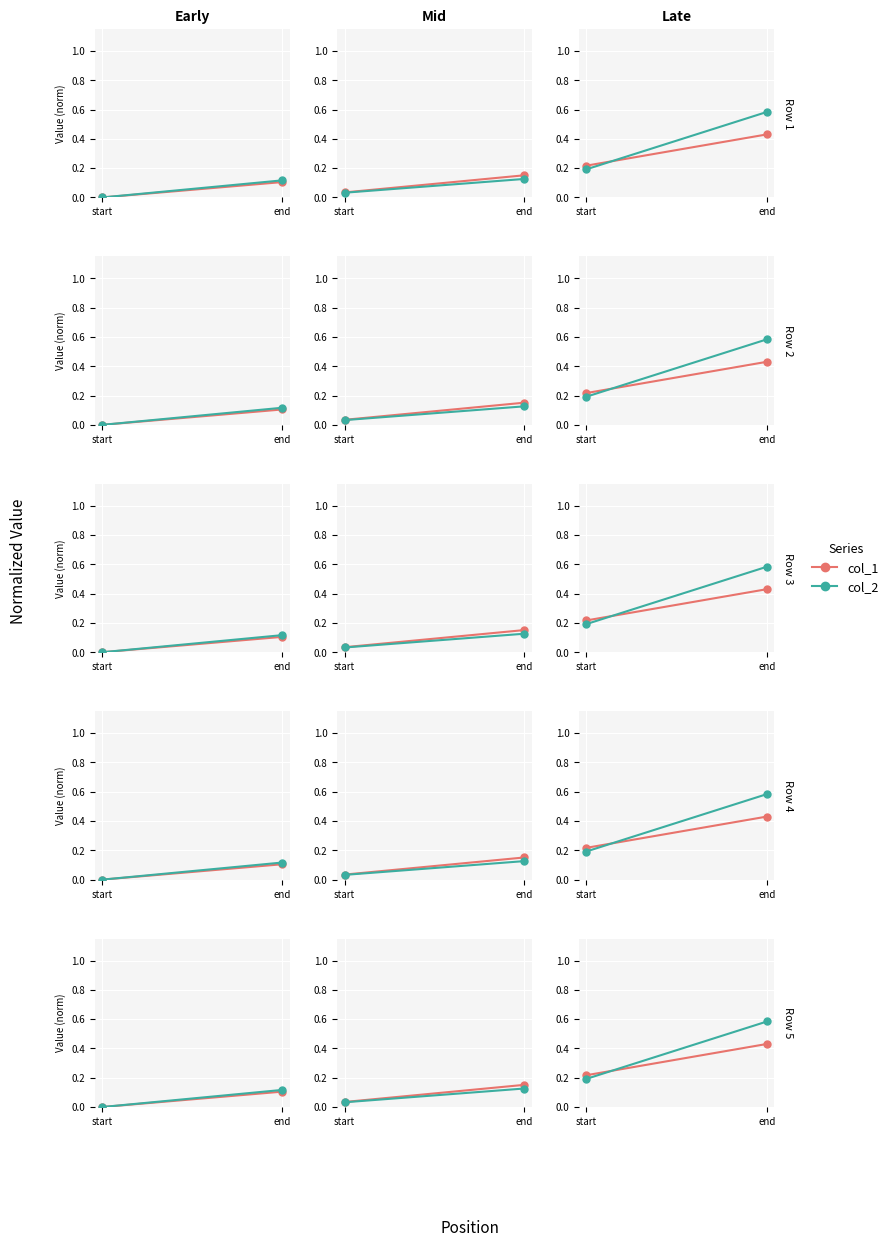

Where is col_1 nearest to the value 0?

start